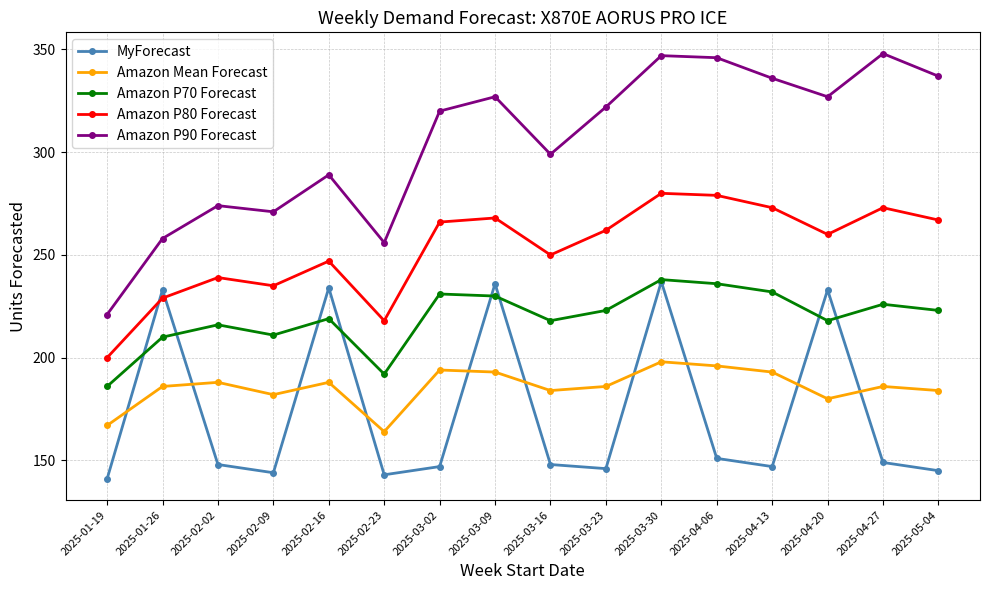

What is the greatest value displayed?

348